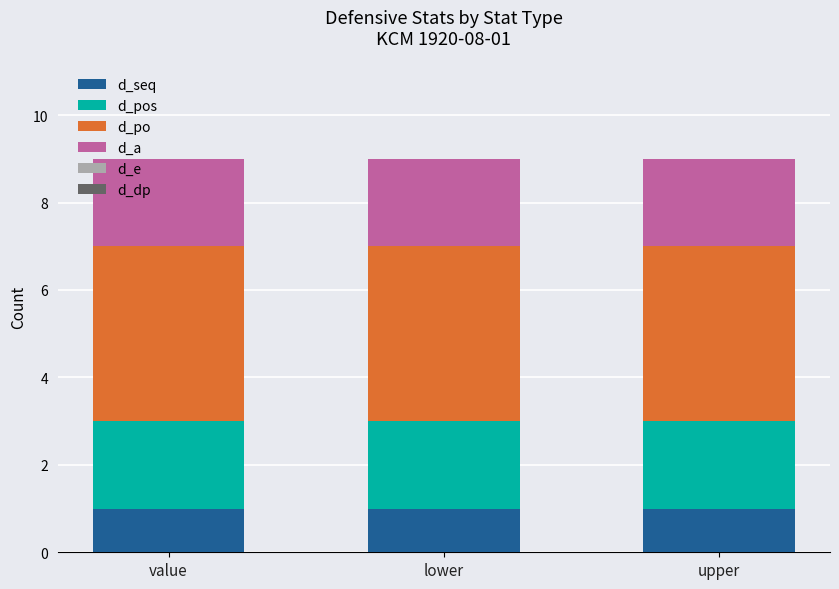

True or false: d_seq has a value of 2 at value.

False